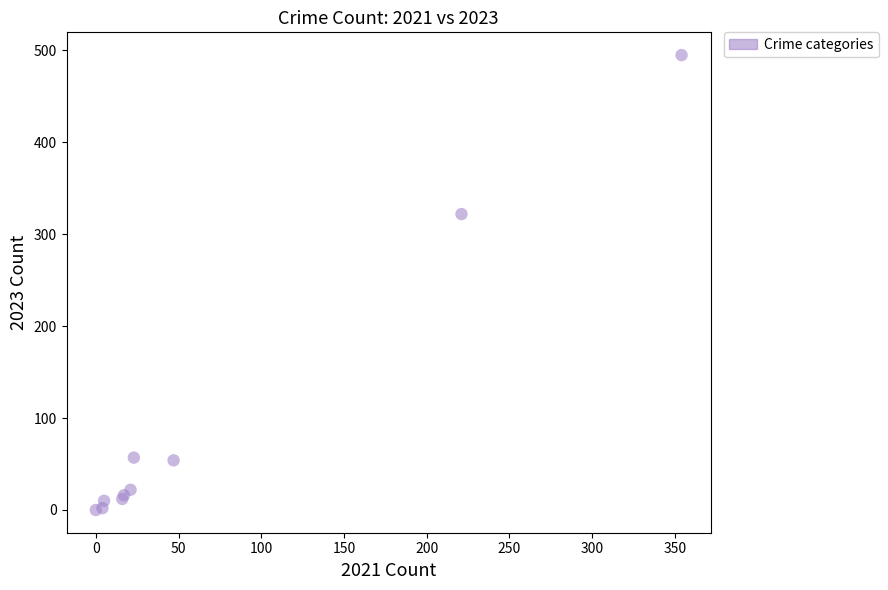

What Y value in the scatter plot is closest to 247?

322